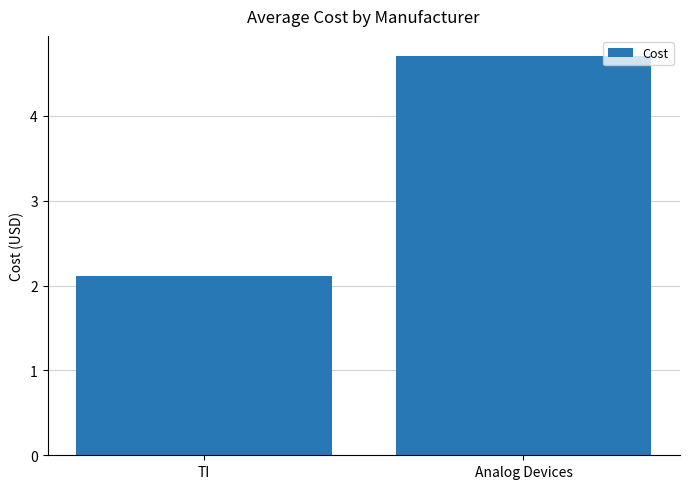

Reading left to right, transcribe all the data shown in this chart.

2.1	4.7